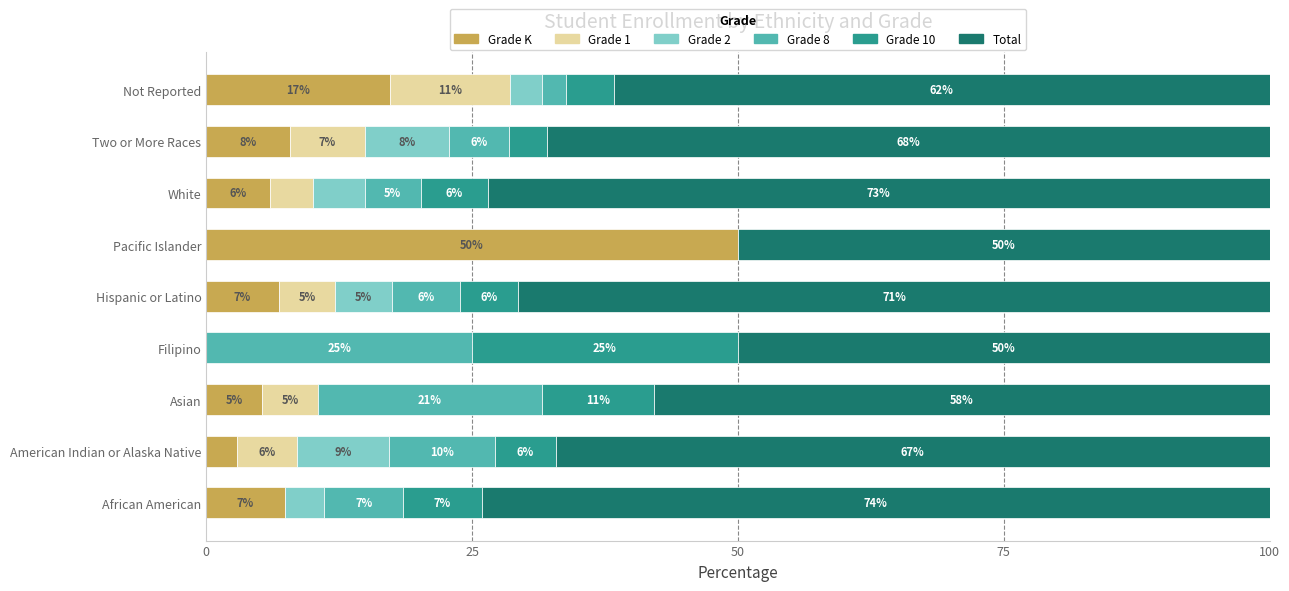

At which label does Grade K reach its peak?

Pacific Islander